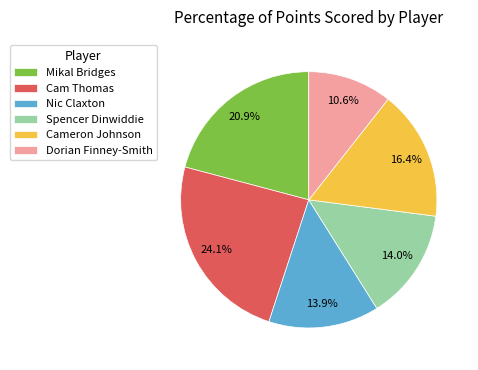

What portion of the pie excludes Cameron Johnson?

83.6%